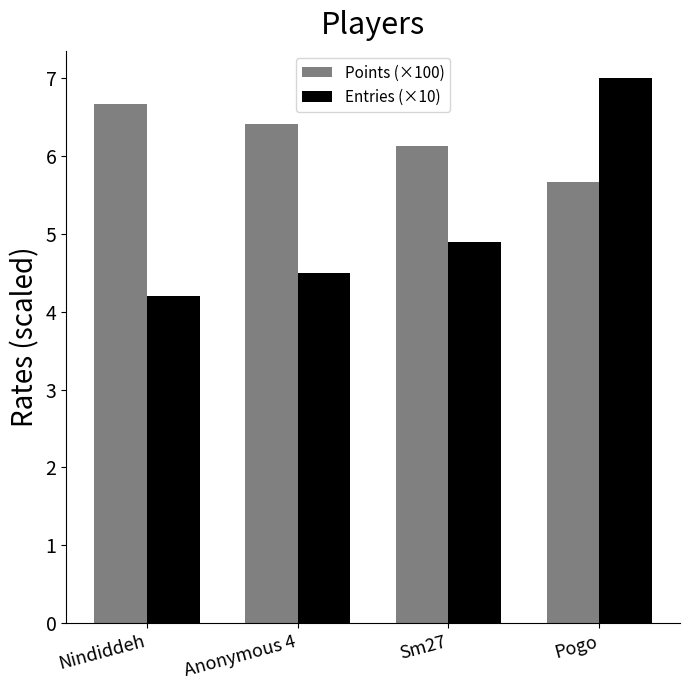

What is the minimum value for Points (×100)?

5.7